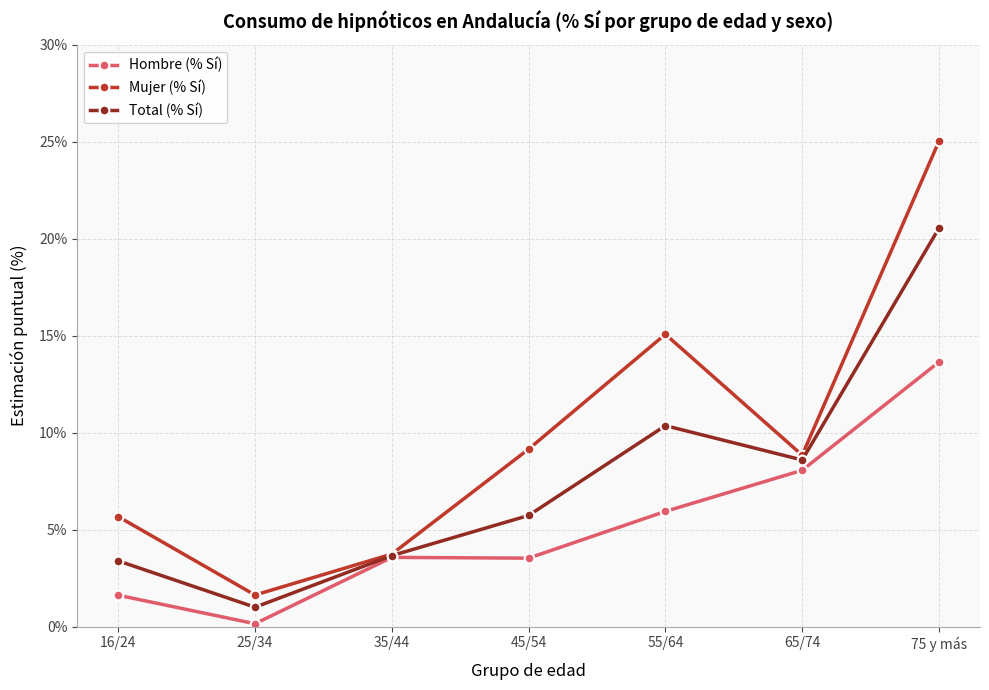

List the series in order of their peak value, highest first.

Mujer (% Sí), Total (% Sí), Hombre (% Sí)